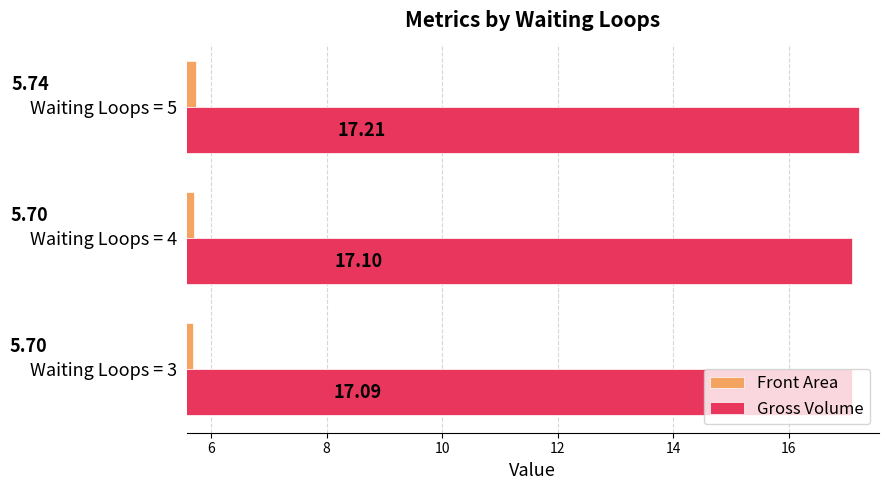

What is the sum of all Front Area values?

17.1